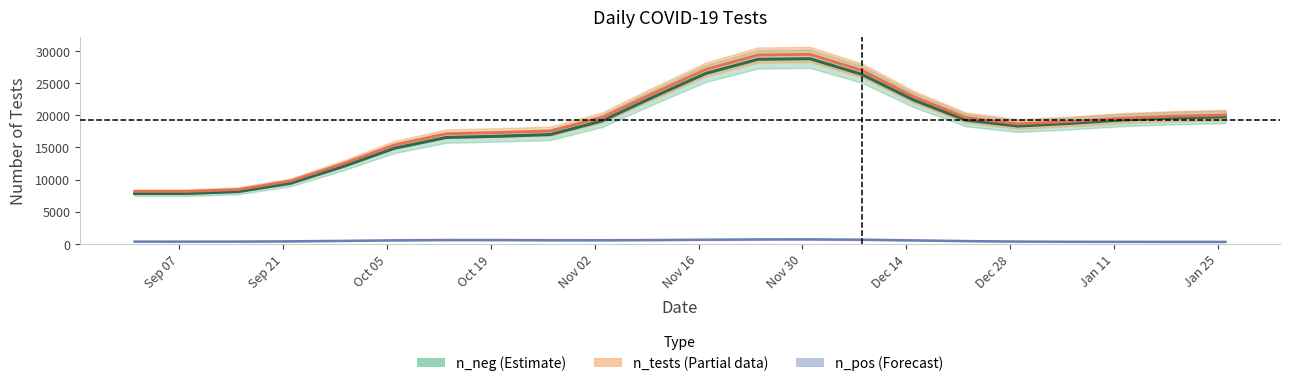

How many lines are shown in the chart?

3